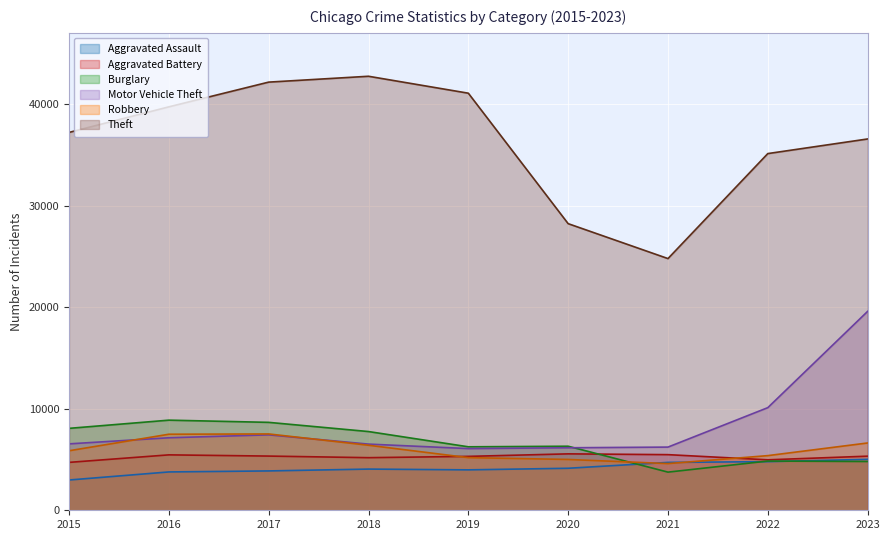

How many interior local valleys does the Aggravated Assault series have?

1